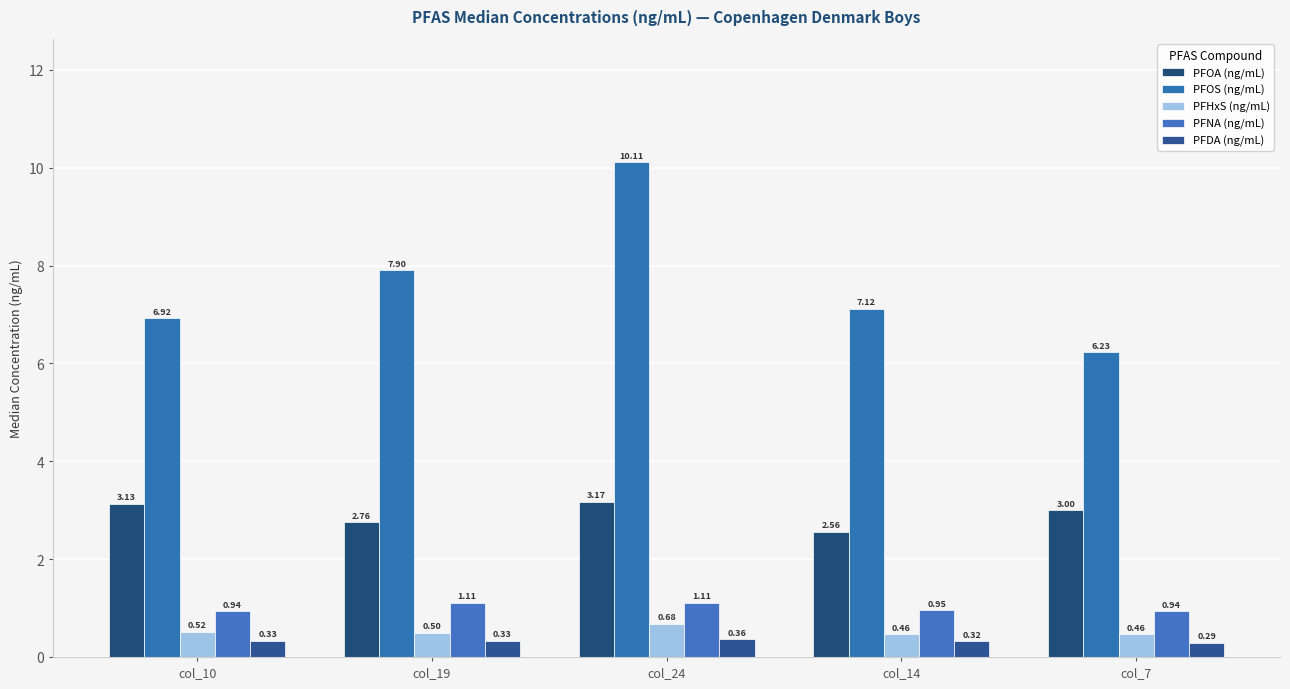

How many groups of bars are there?

5